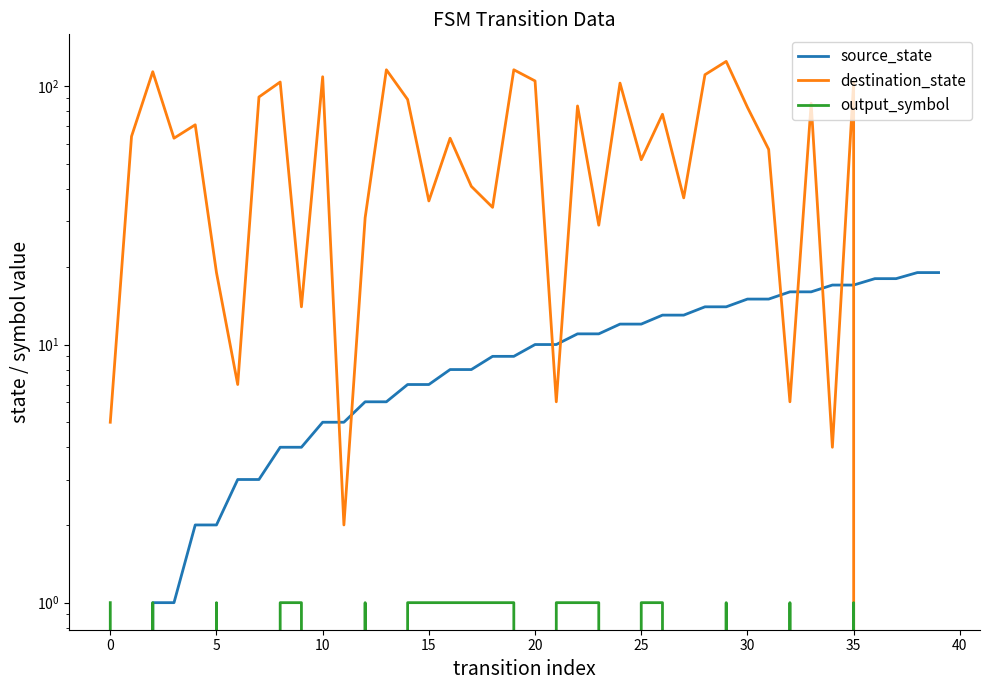

How many distinct data groups are displayed?

3